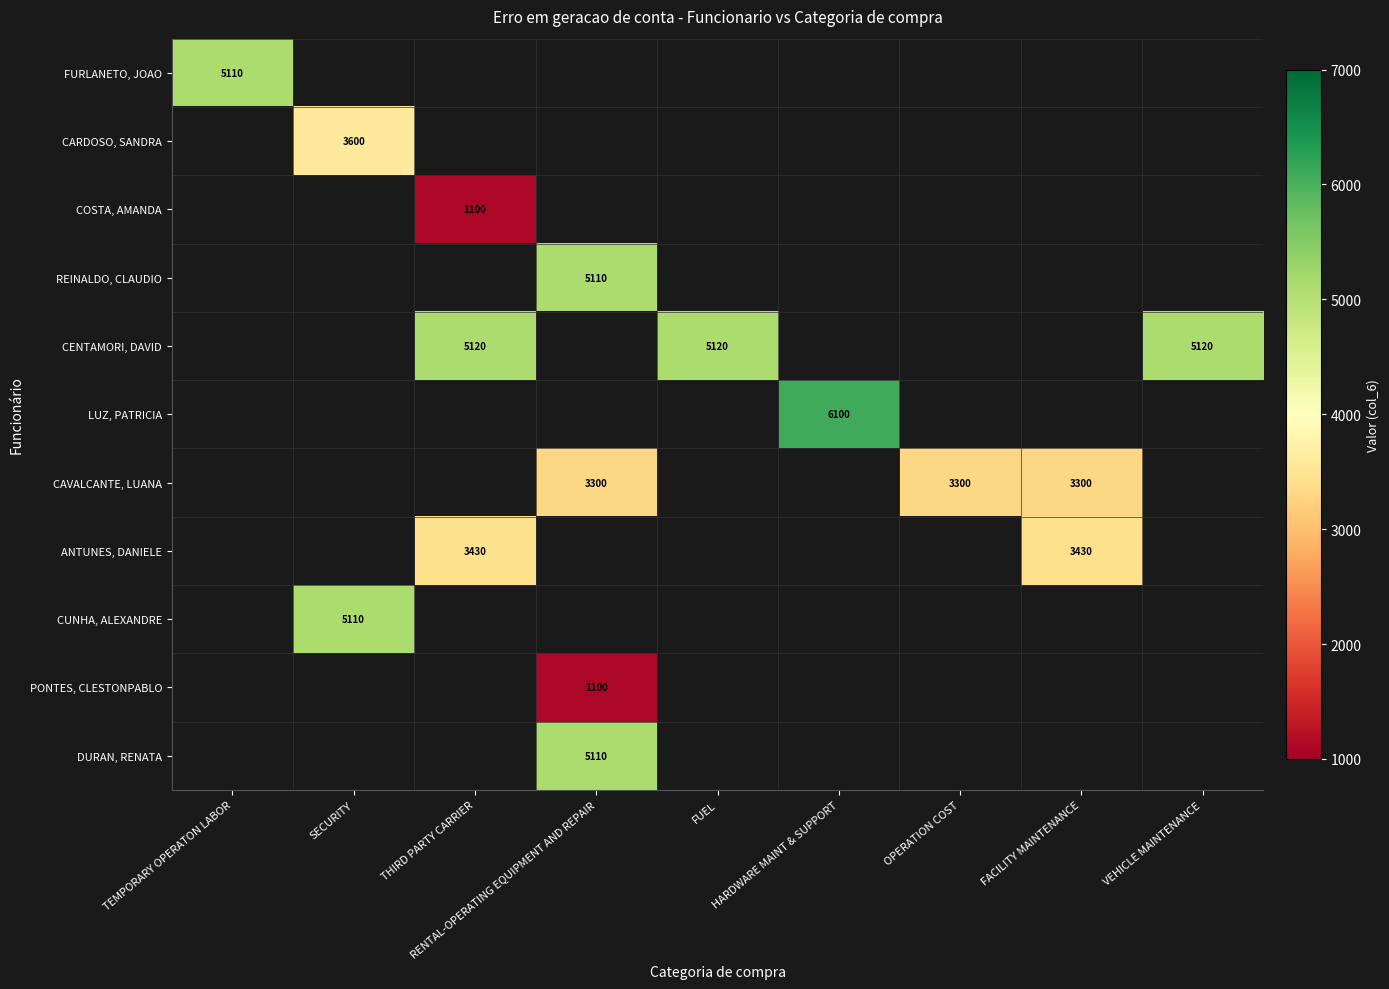

Between FUEL and VEHICLE MAINTENANCE, which is larger?

VEHICLE MAINTENANCE